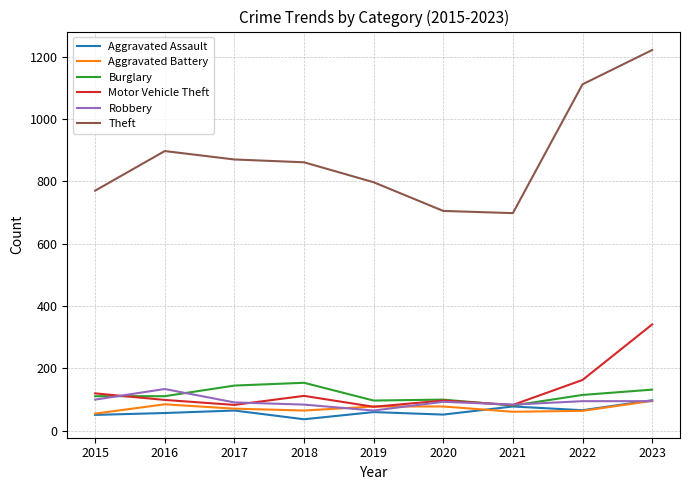

True or false: Theft and Burglary intersect in this chart.

False